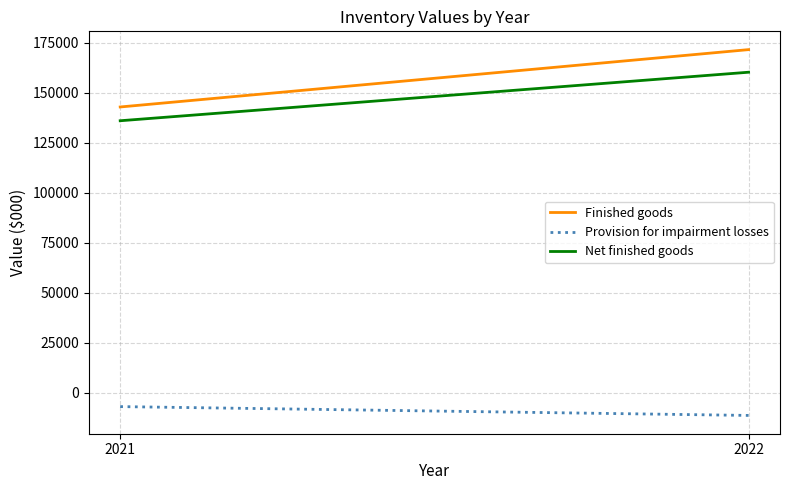

Reading left to right, transcribe all the data shown in this chart.

Finished goods: 2021=142834	2022=171488
Provision for impairment losses: 2021=-6882	2022=-11292
Net finished goods: 2021=135952	2022=160196